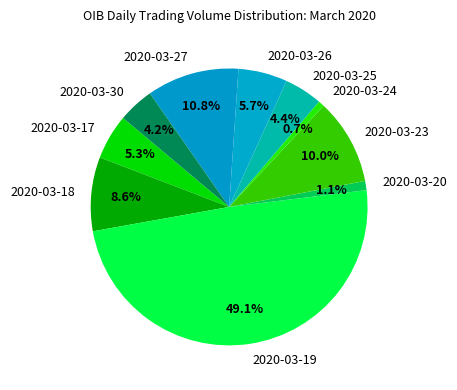

How many segments does this pie chart have?

10